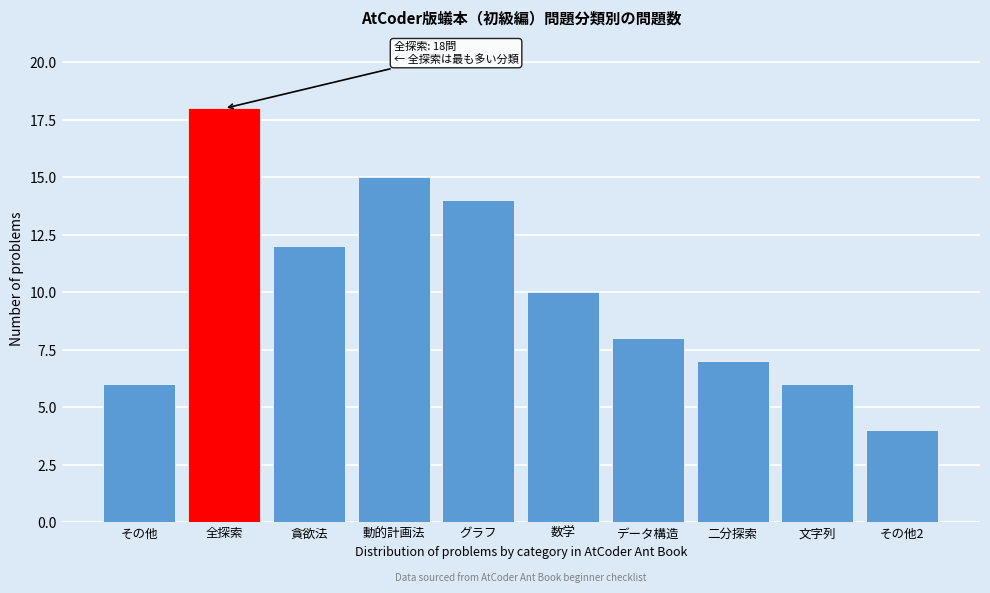

Reading left to right, extract all data points from this chart.

その他=6	全探索=18	貪欲法=12	動的計画法=15	グラフ=14	数学=10	データ構造=8	二分探索=7	文字列=6	その他2=4